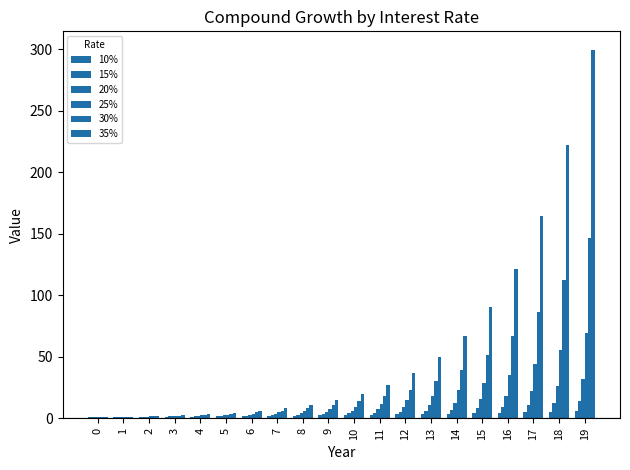

What is the spread (max minus min) of values at 5?

2.9